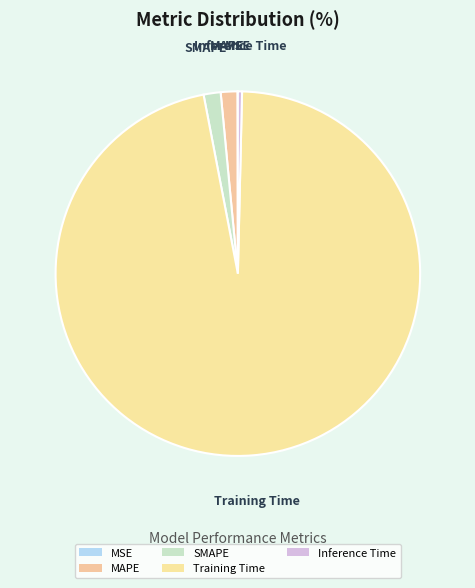

How many slices are in this pie chart?

5